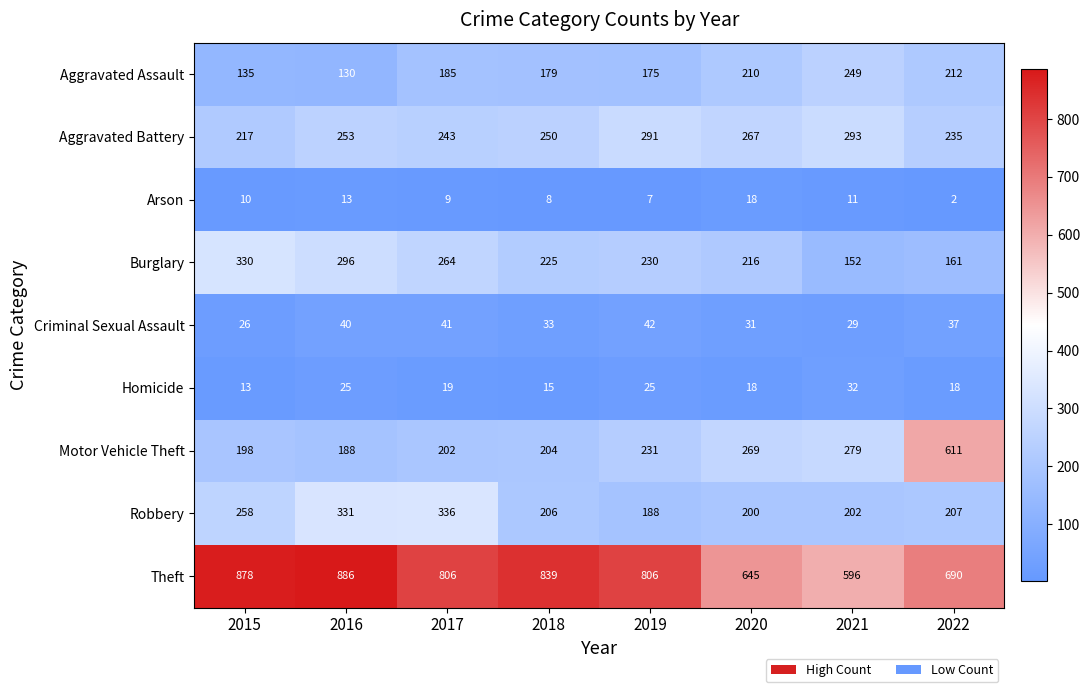

What is the difference between the maximum and minimum values in the Criminal Sexual Assault series?

16